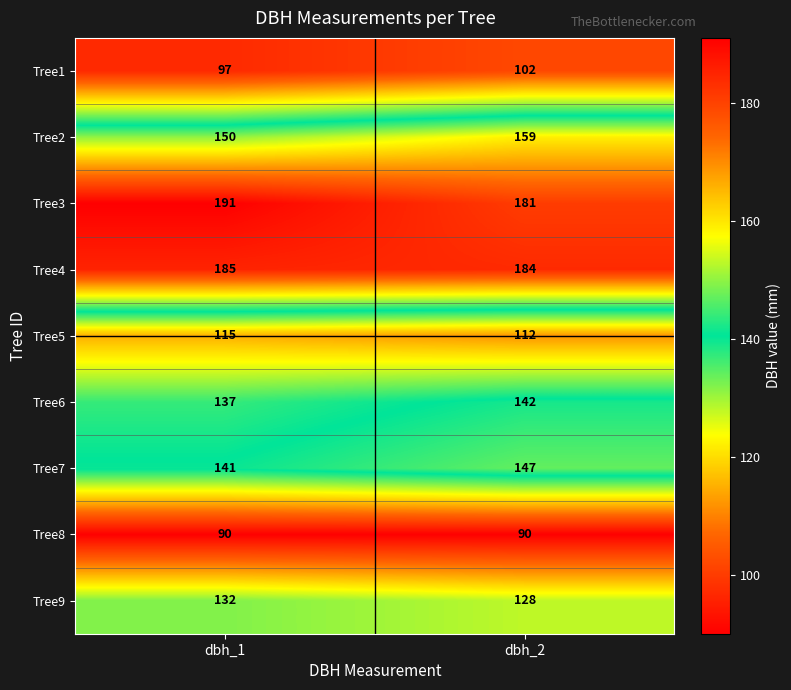

What is the difference between the highest and lowest values at dbh_2?

94